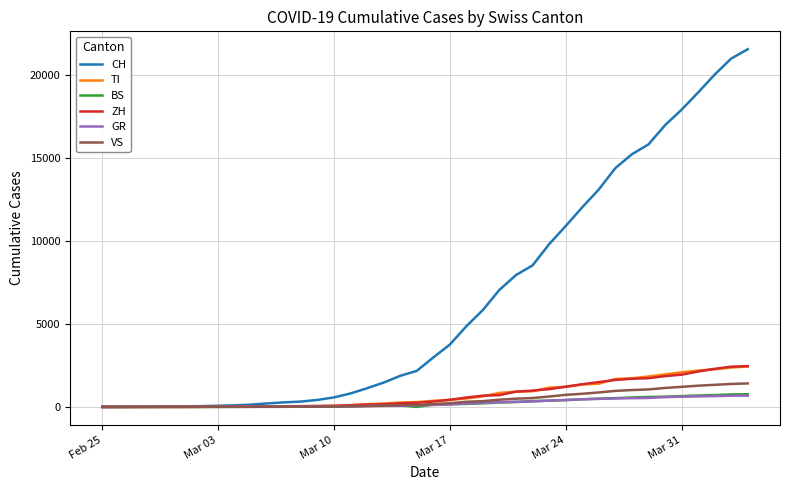

Which series has the largest total across all categories?

CH